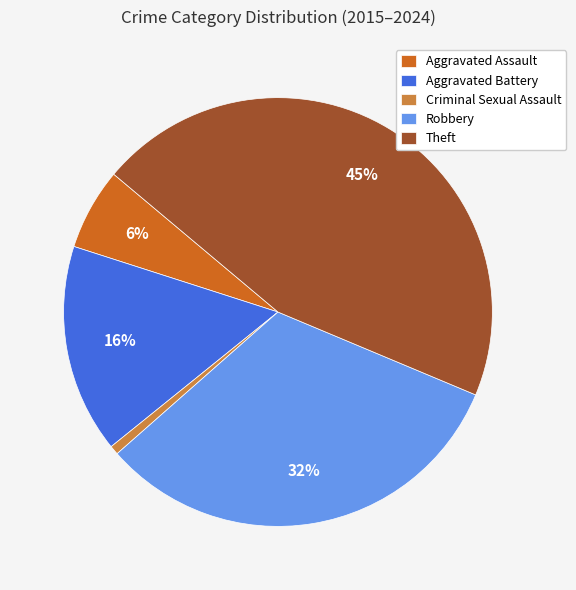

Between Robbery and Theft, which is larger?

Theft